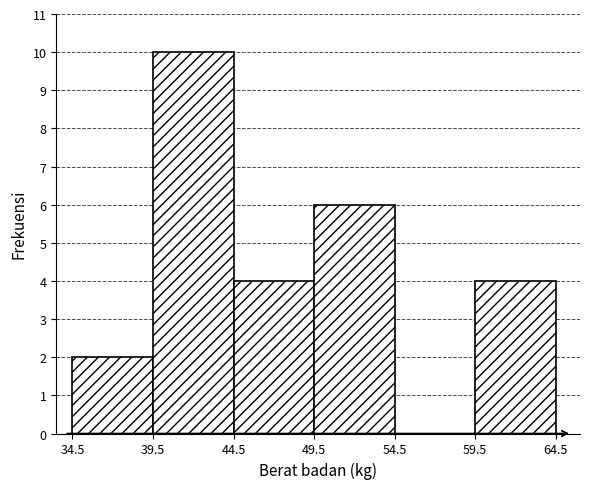

Which range on the x-axis has the tallest bar?

39.5 to 44.5